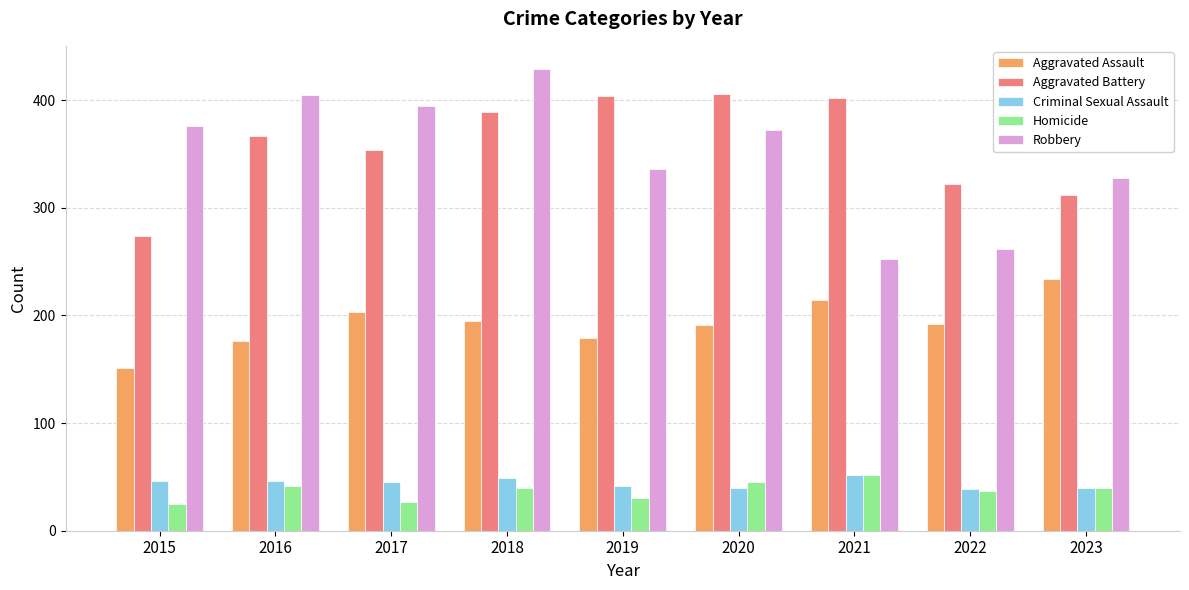

What is the value of the Aggravated Battery bar at the 9th from the left?

312